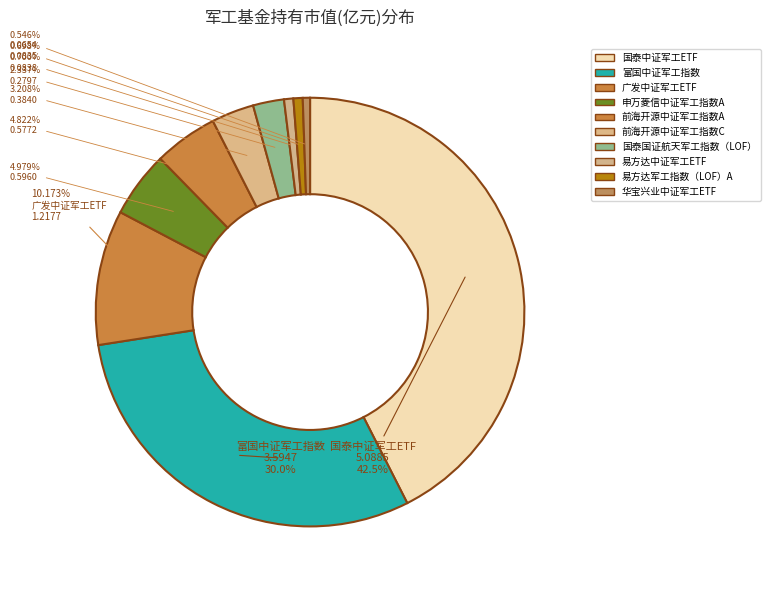

The 广发中证军工ETF slice represents 10% of the pie. True or false?

True